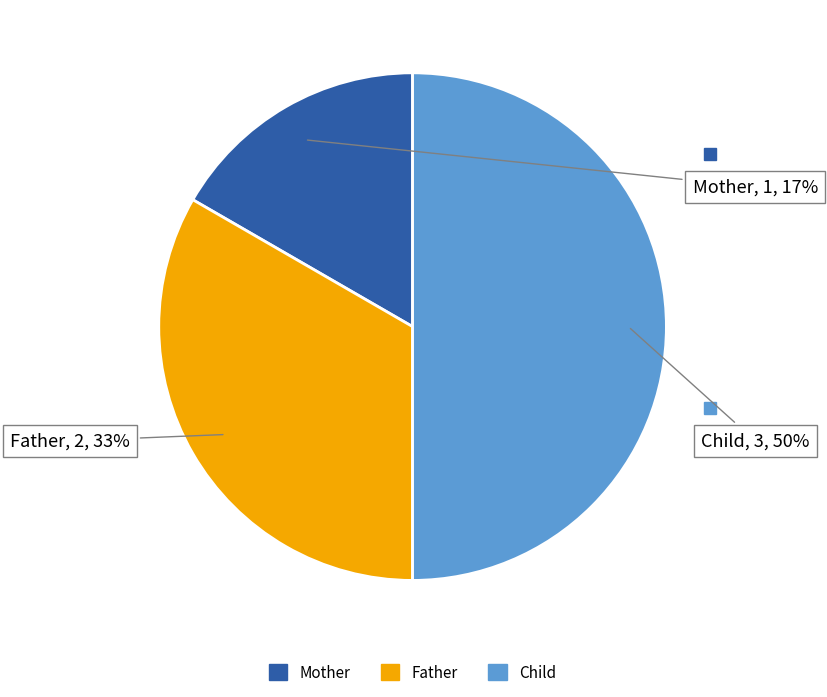

What is the ratio of the value at Mother to the value at Father?

0.5